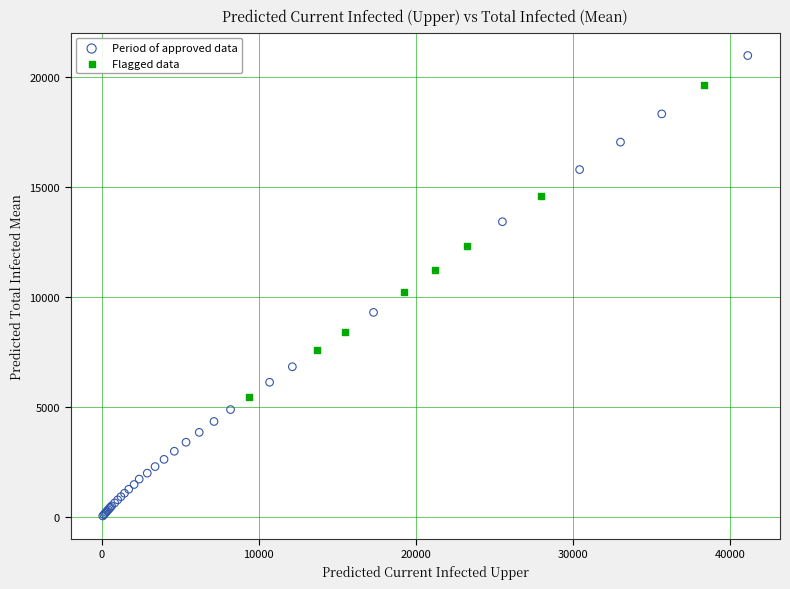

Which series contains the highest Y value?

Period of approved data